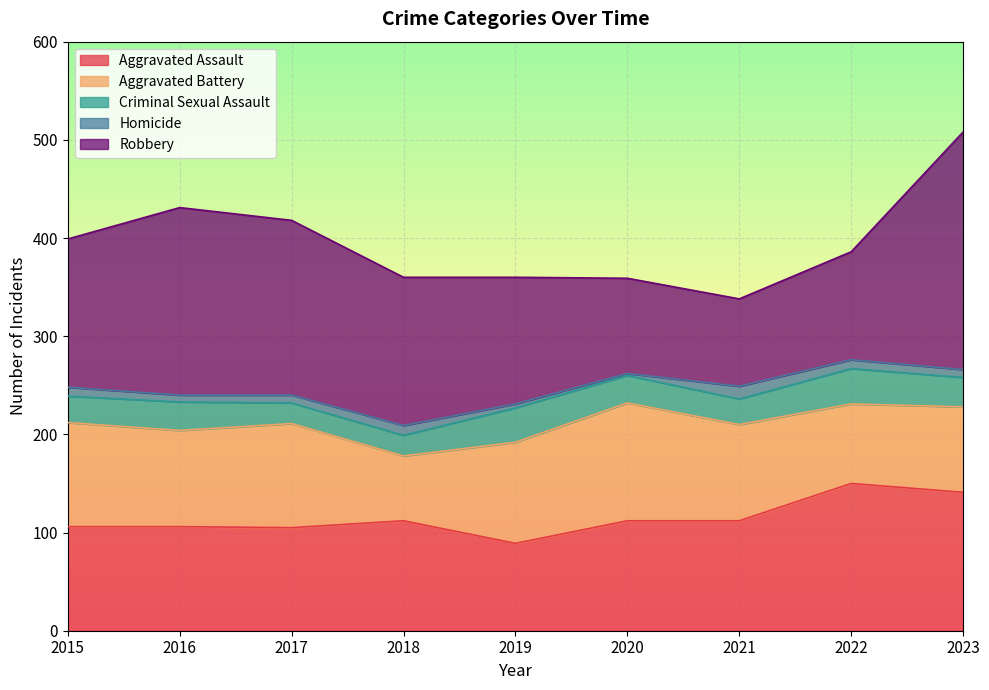

Where does the Aggravated Assault series first go above 112?

2022